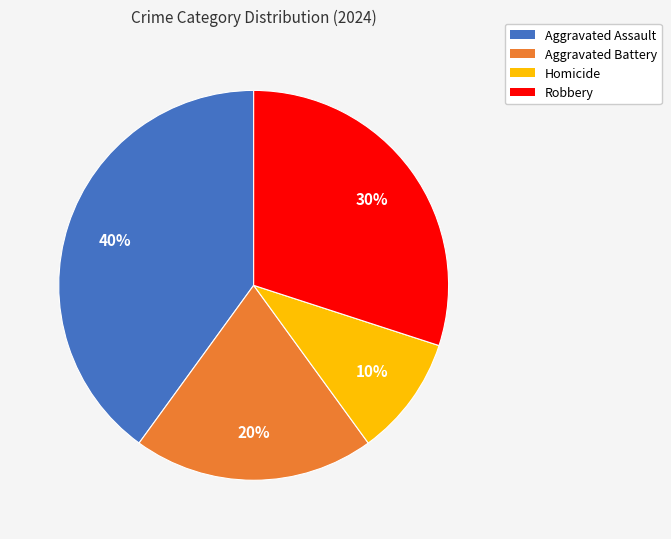

True or false: Robbery accounts for 30% of the total.

True